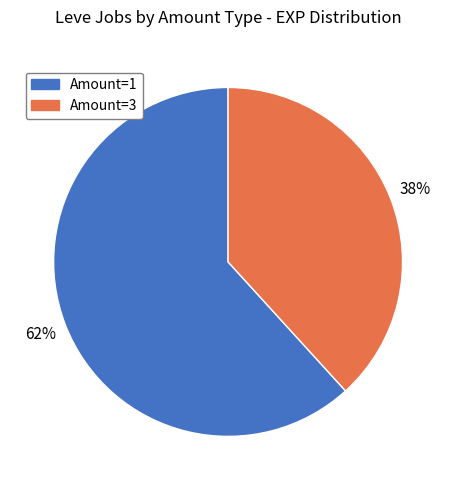

To the nearest percent, what portion does Amount=3 represent?

38%